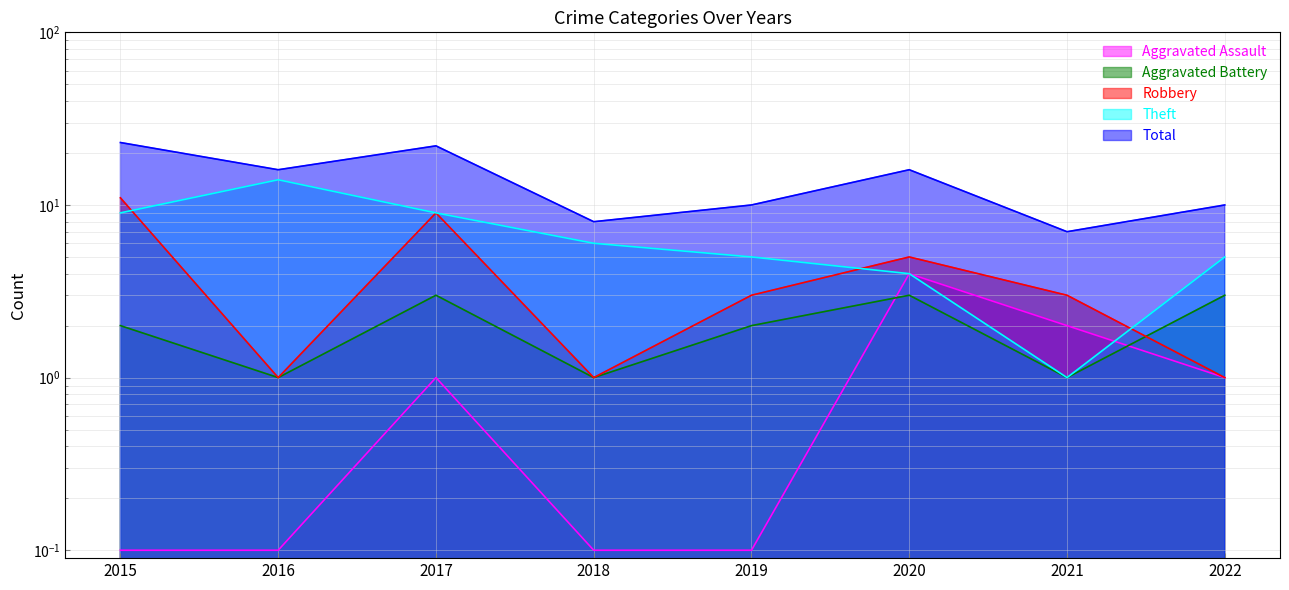

How many interior local valleys does the Aggravated Battery series have?

3